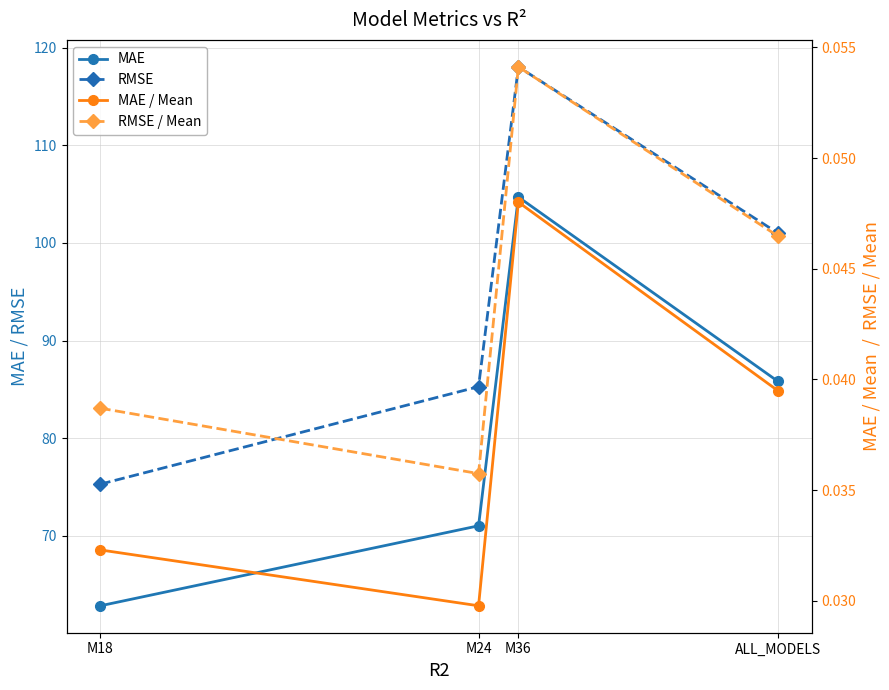

Which series has the largest range (max minus min)?

RMSE